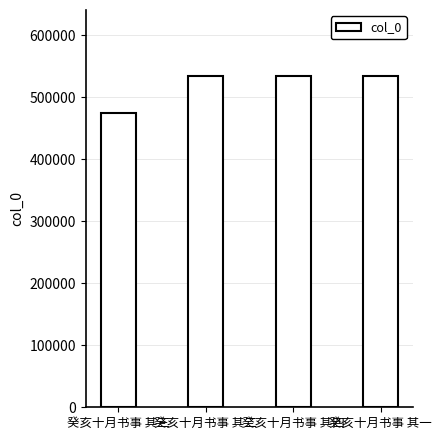

What position from the right is 癸亥十月书事 其三?

4